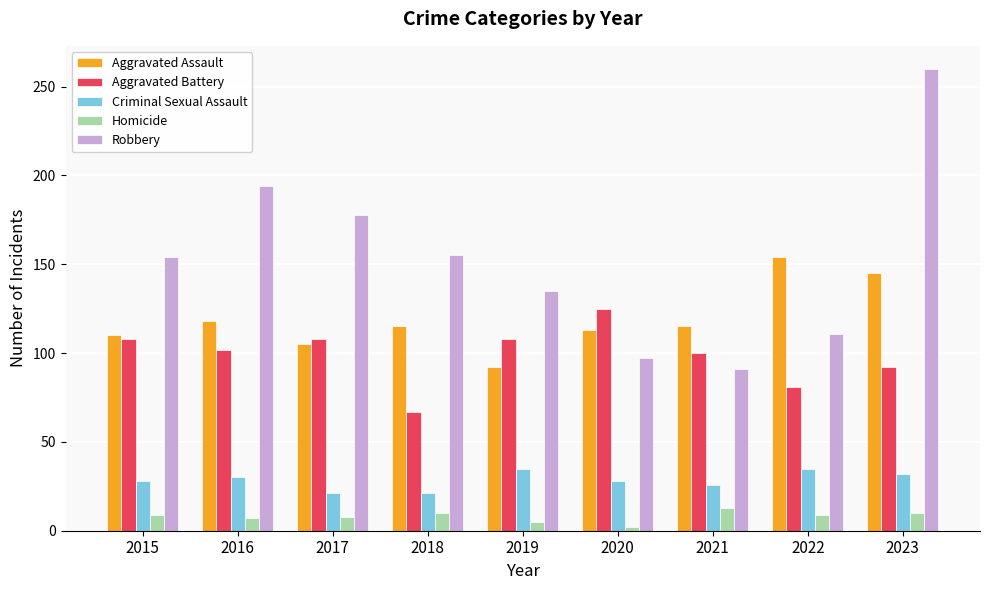

At 2020, list the series in order from largest to smallest.

Aggravated Battery, Aggravated Assault, Robbery, Criminal Sexual Assault, Homicide